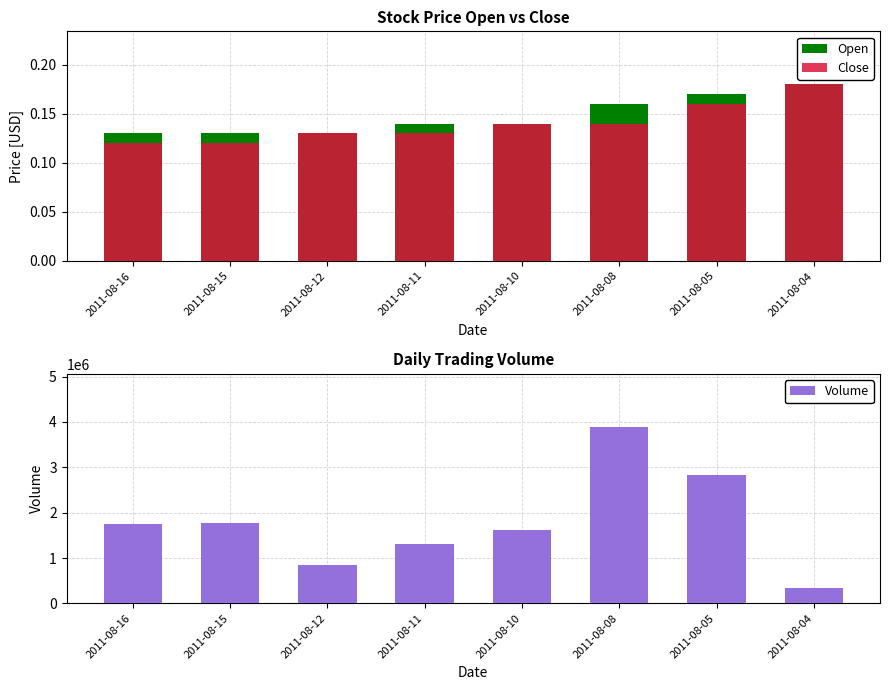

Are the bars grouped side by side (vs. stacked)?

Yes